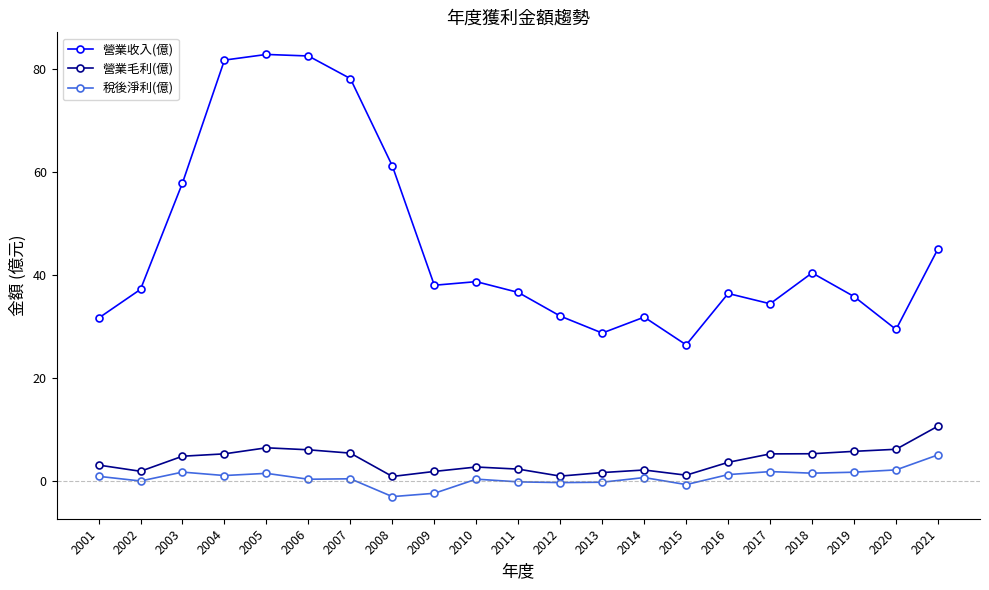

Where is 營業收入(億) nearest to the value 54?

2003